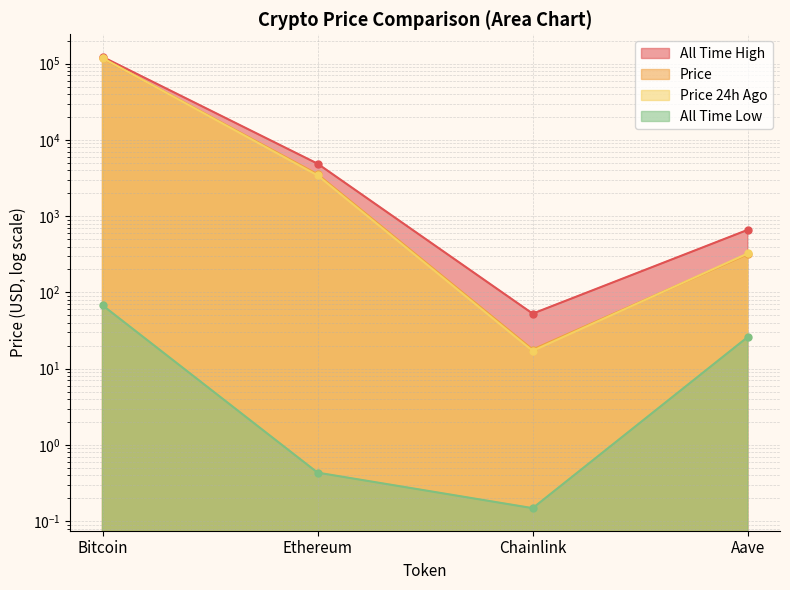

What are all the series names shown in the legend?

price, price24hAgo, allTimeHigh, allTimeLow